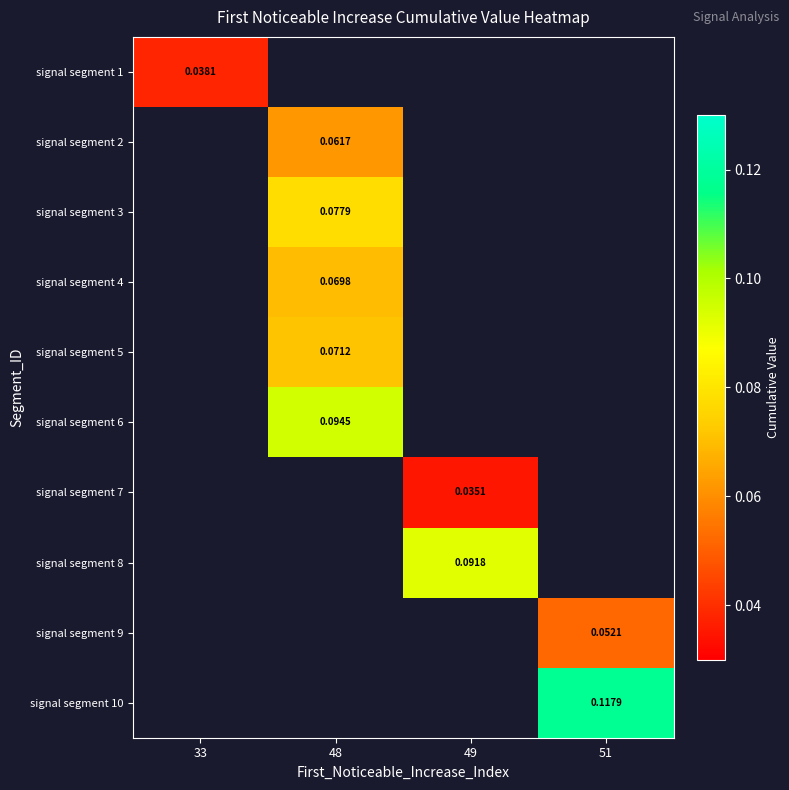

Which label corresponds to the smallest value in the chart?

49